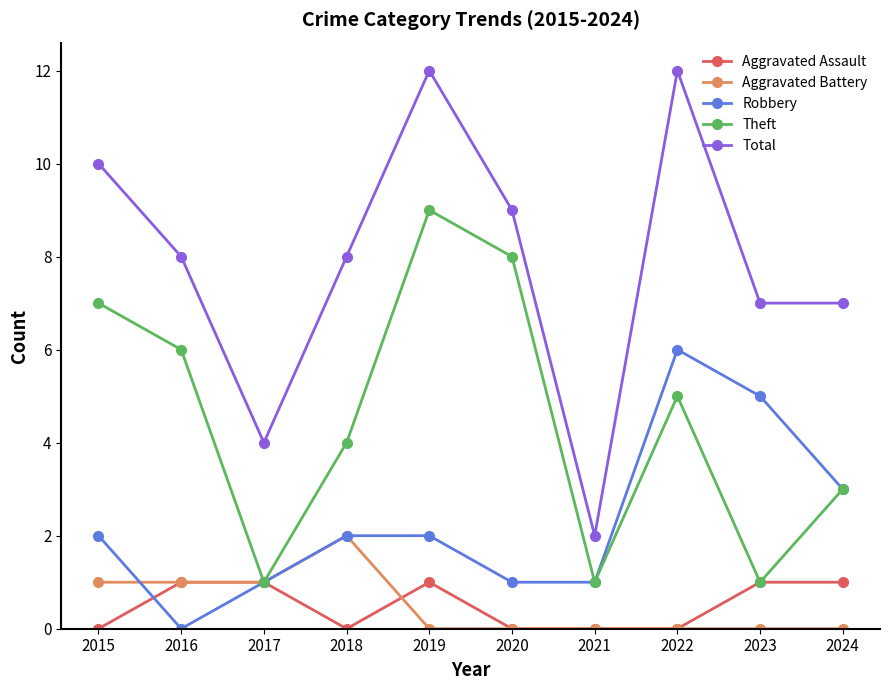

What is the difference between the maximum and minimum values in the Aggravated Battery series?

2